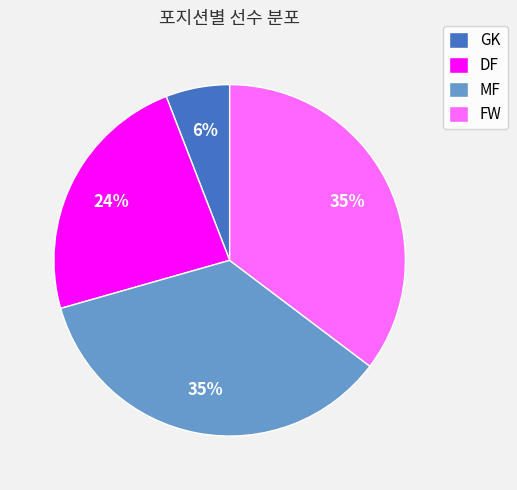

Is the sum of FW and MF greater than half?

Yes